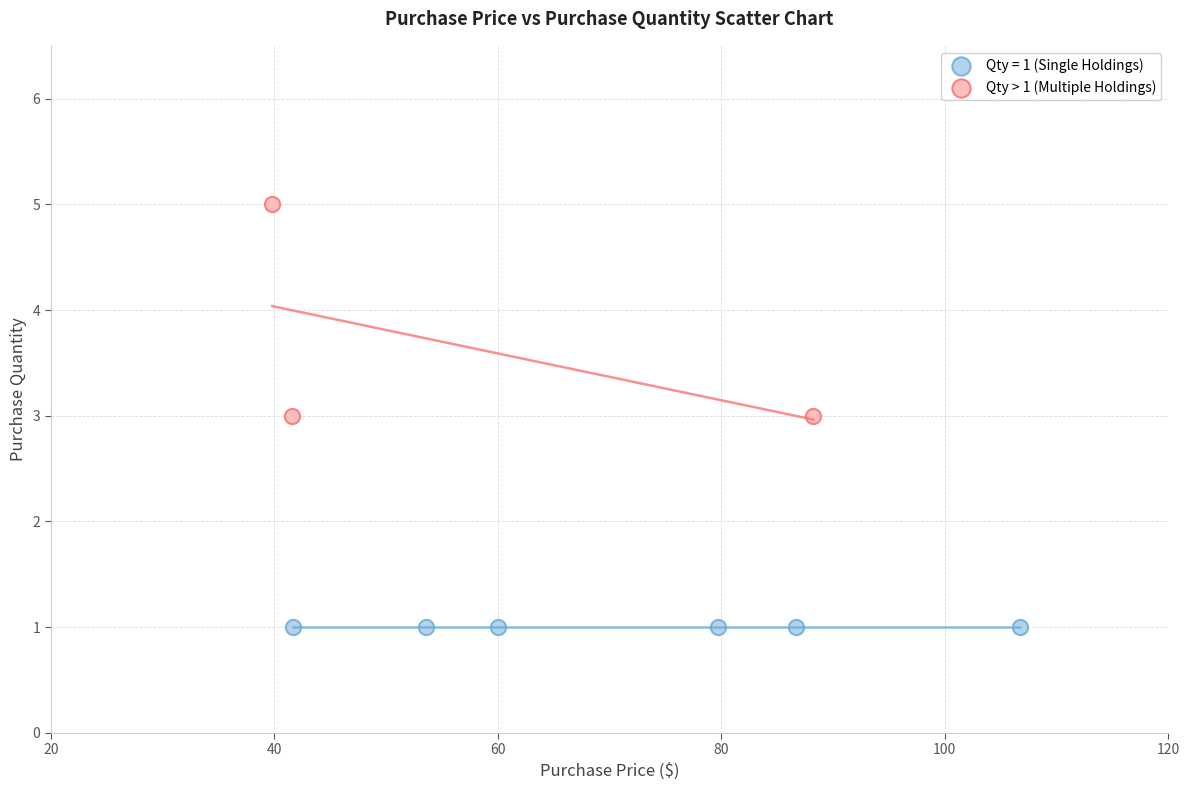

Which series contains the highest Y value?

Qty > 1 (Multiple Holdings)